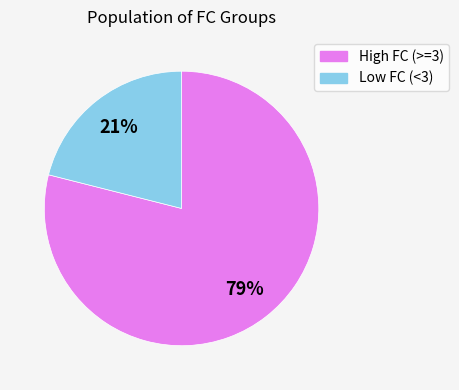

Is there any slice that represents more than half of the pie?

Yes